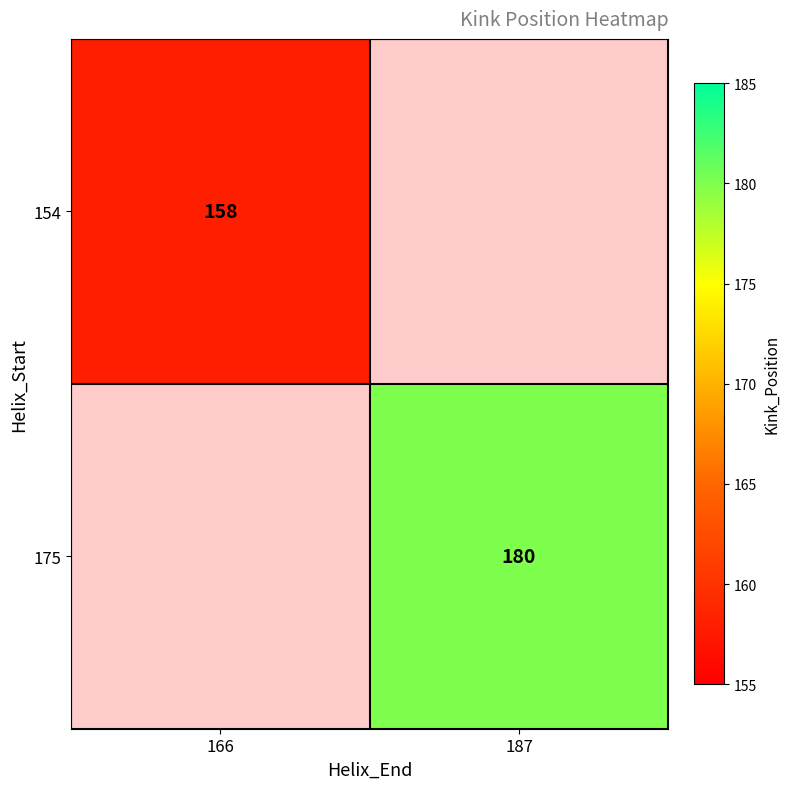

The value of 154 at 166 is 250. True or false?

False